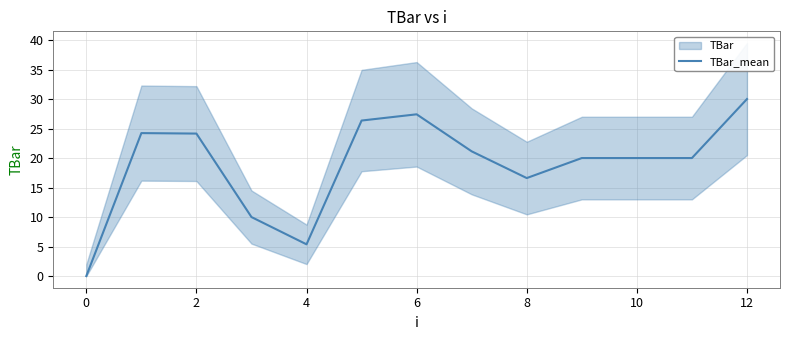

At which label does TBar_mean reach its peak?

12